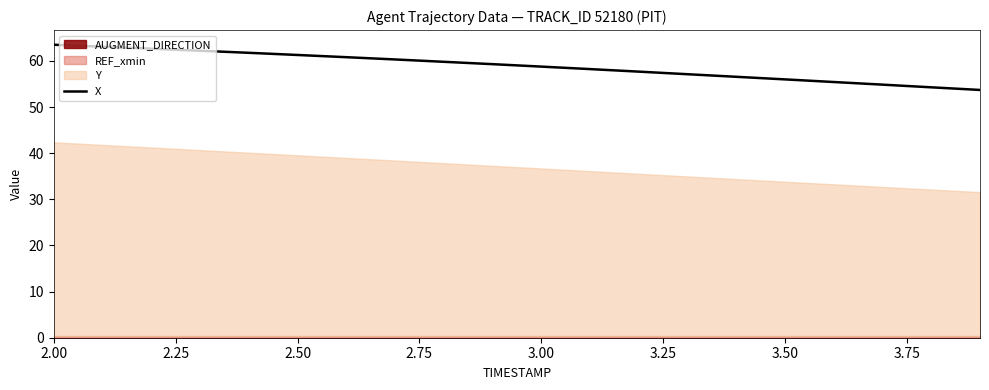

Reading right to left, extract all data points from this chart.

53.7	54.3	54.8	55.4	56.0	56.6	57.1	57.7	58.2	58.8	59.3	59.8	60.3	60.8	61.3	61.8	62.2	62.6	63.1	63.5